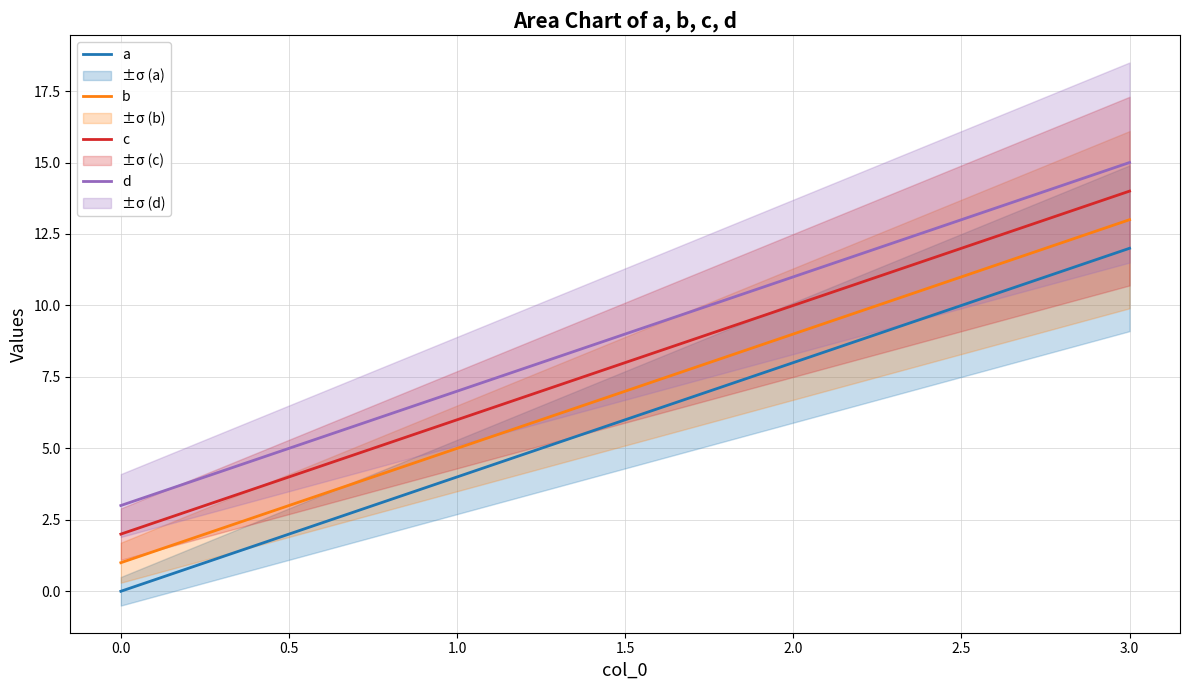

How many values in the c series exceed 10?

1